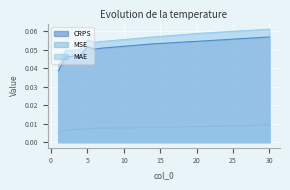

How many series are shown in this chart?

3